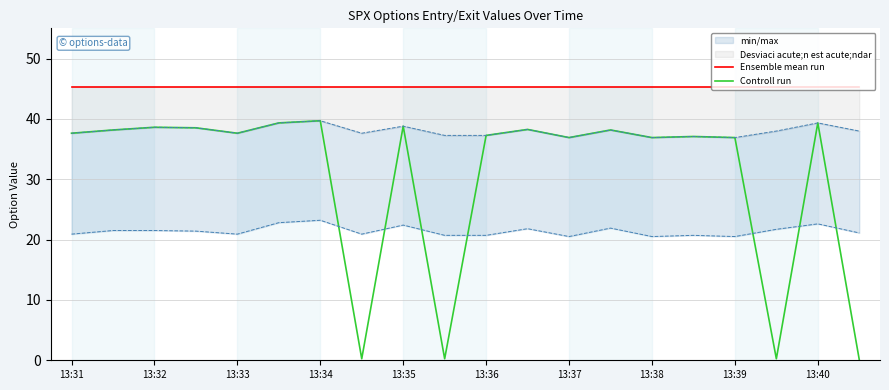

The value of Controll run at 13:35 is 38.8. True or false?

True